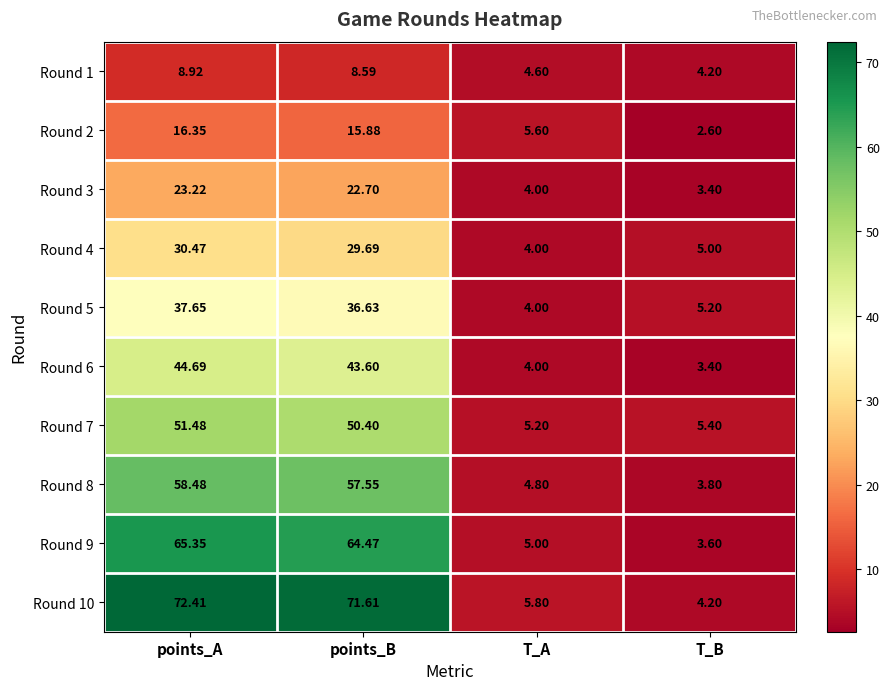

Which series has the largest range (max minus min)?

Round 10